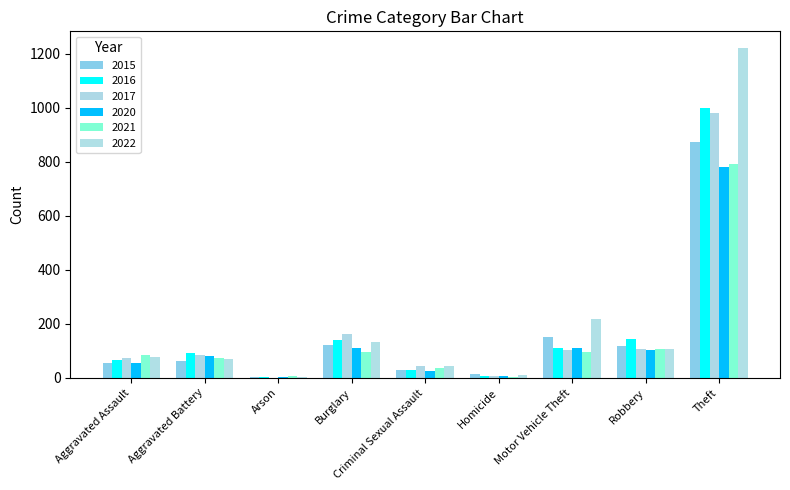

Reading right to left, extract all data points from this chart.

2015: Theft=874	Robbery=117	Motor Vehicle Theft=152	Homicide=13	Criminal Sexual Assault=28	Burglary=121	Arson=2	Aggravated Battery=64	Aggravated Assault=54
2016: Theft=999	Robbery=144	Motor Vehicle Theft=110	Homicide=8	Criminal Sexual Assault=28	Burglary=139	Arson=2	Aggravated Battery=93	Aggravated Assault=66
2017: Theft=979	Robbery=105	Motor Vehicle Theft=104	Homicide=5	Criminal Sexual Assault=44	Burglary=162	Arson=1	Aggravated Battery=83	Aggravated Assault=72
2020: Theft=782	Robbery=102	Motor Vehicle Theft=109	Homicide=6	Criminal Sexual Assault=26	Burglary=110	Arson=4	Aggravated Battery=82	Aggravated Assault=56
2021: Theft=791	Robbery=105	Motor Vehicle Theft=96	Homicide=2	Criminal Sexual Assault=36	Burglary=95	Arson=8	Aggravated Battery=75	Aggravated Assault=86
2022: Theft=1222	Robbery=107	Motor Vehicle Theft=216	Homicide=9	Criminal Sexual Assault=42	Burglary=132	Arson=4	Aggravated Battery=71	Aggravated Assault=77